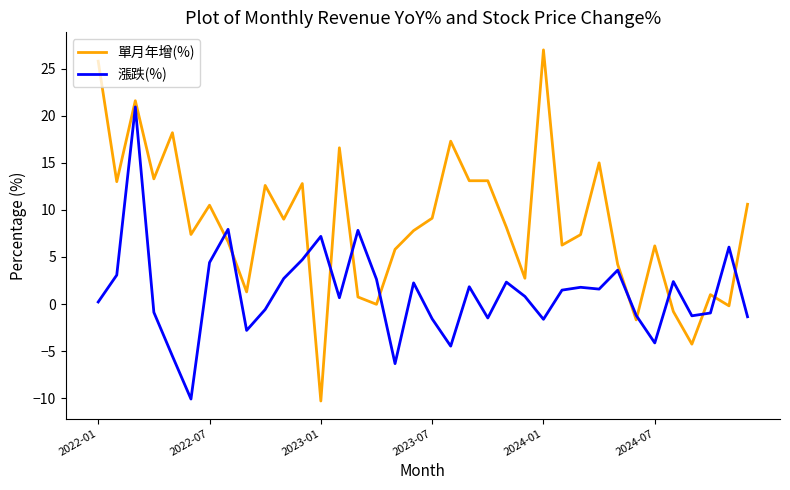

Rank the series by their average value, from highest to lowest.

單月年增(%), 漲跌(%)